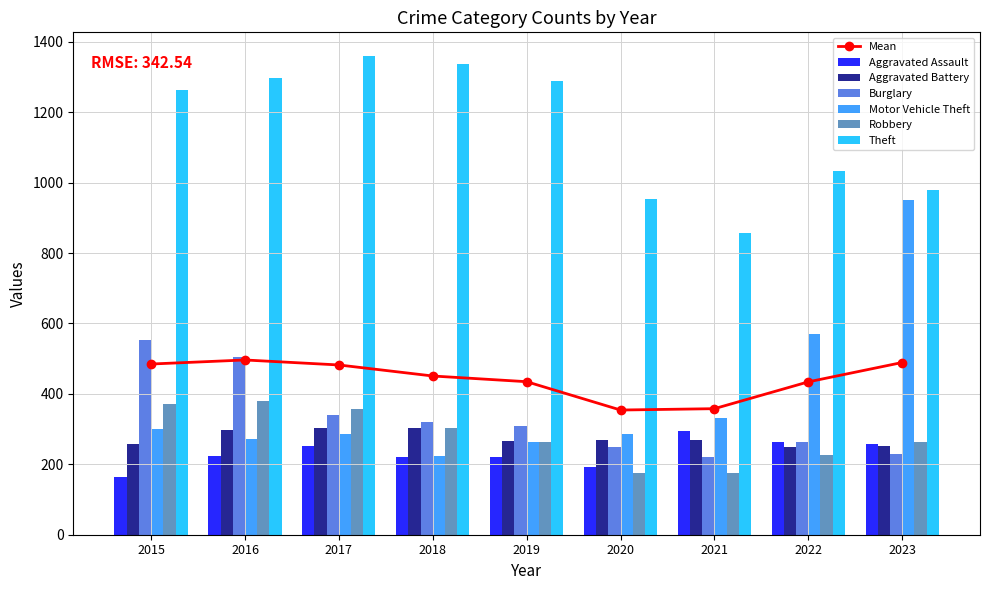

At how many categories does at least one series exceed 611?

9